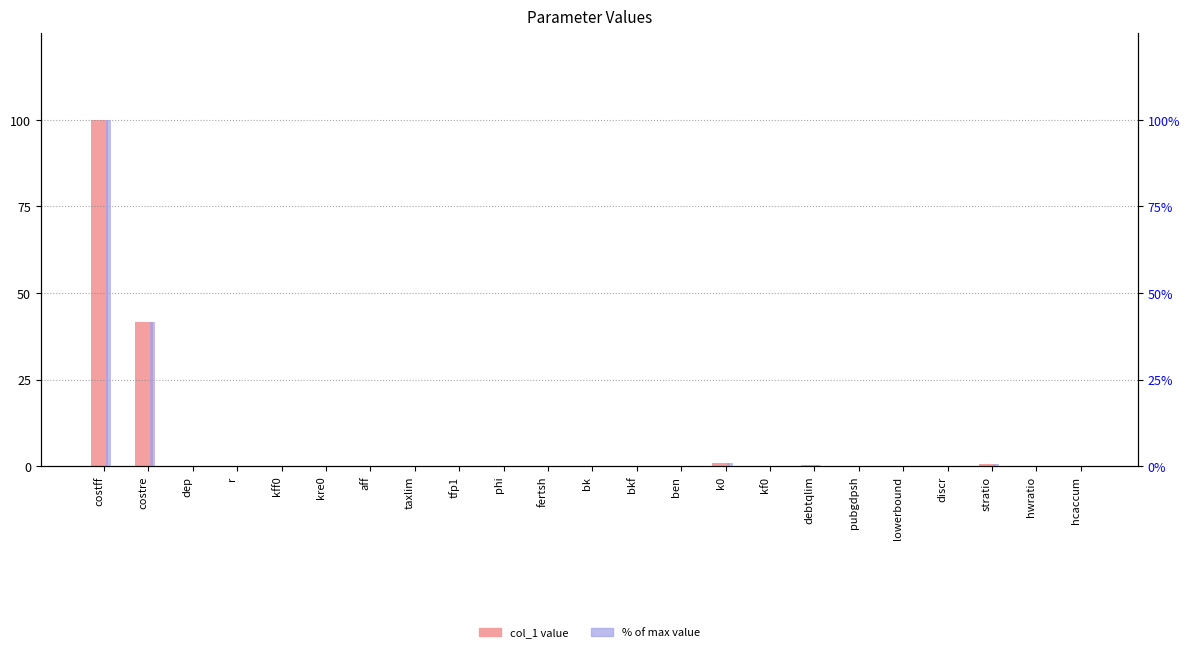

What is the sum of all % of max values?

143.6